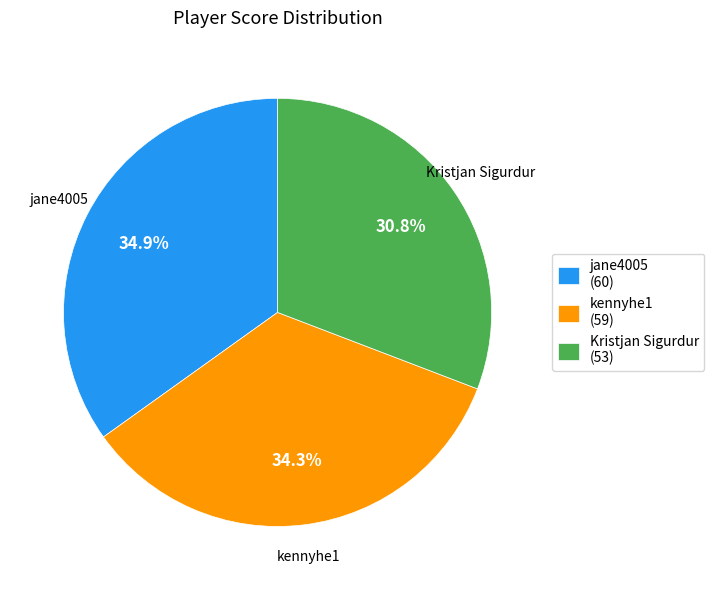

To the nearest percent, what is the difference between the largest and smallest slice percentages?

4%